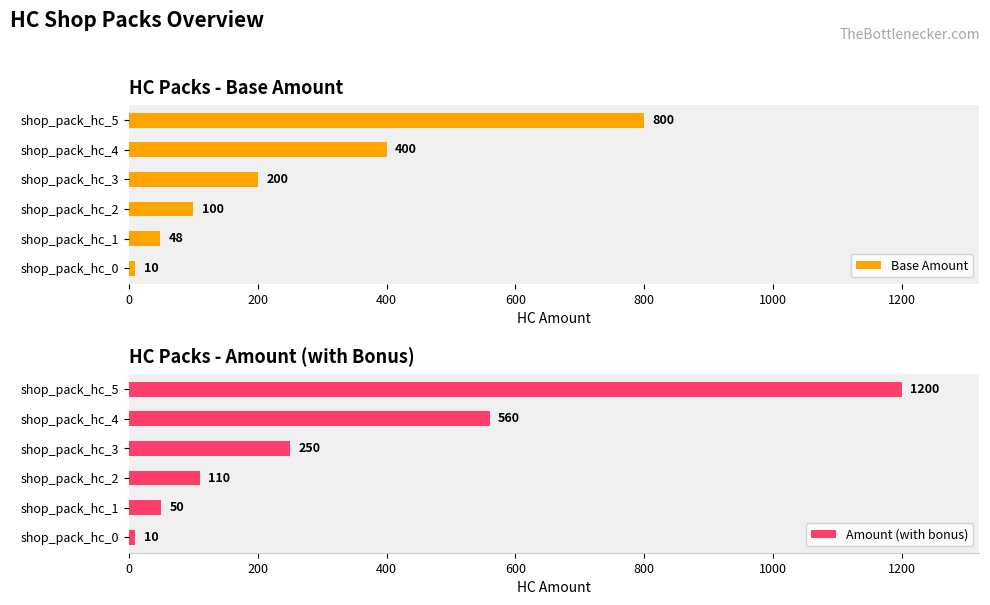

At which label is Base Amount closest to 405?

shop_pack_hc_4